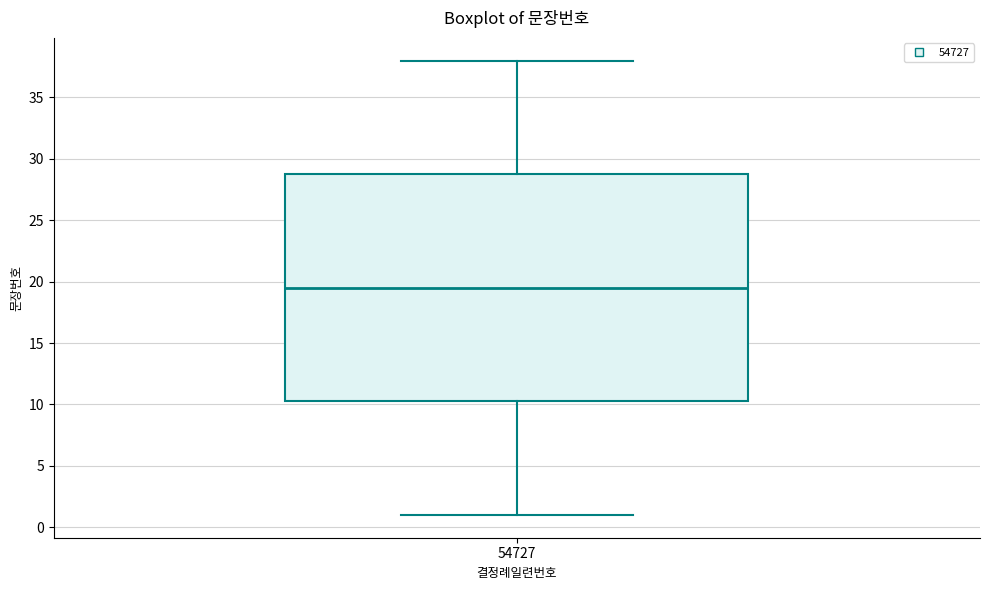

Where is the upper edge of the box at x = 54727 on the y-axis? The values are not printed on the chart, so give them approximately, as read against the axis.

29.0